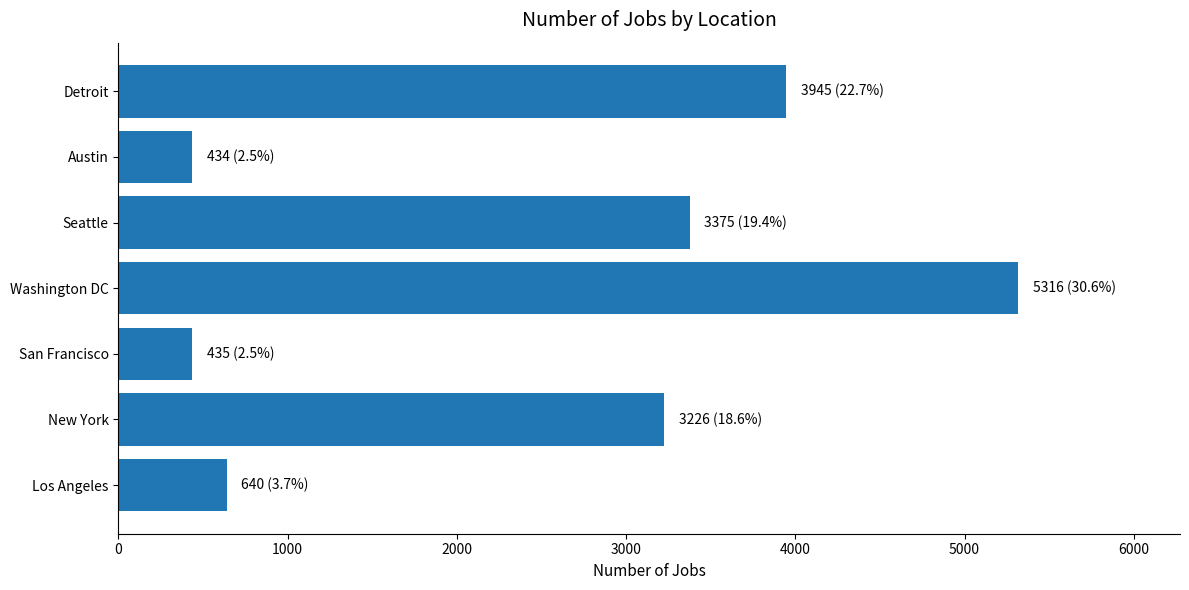

What is the sum of all values?

17371